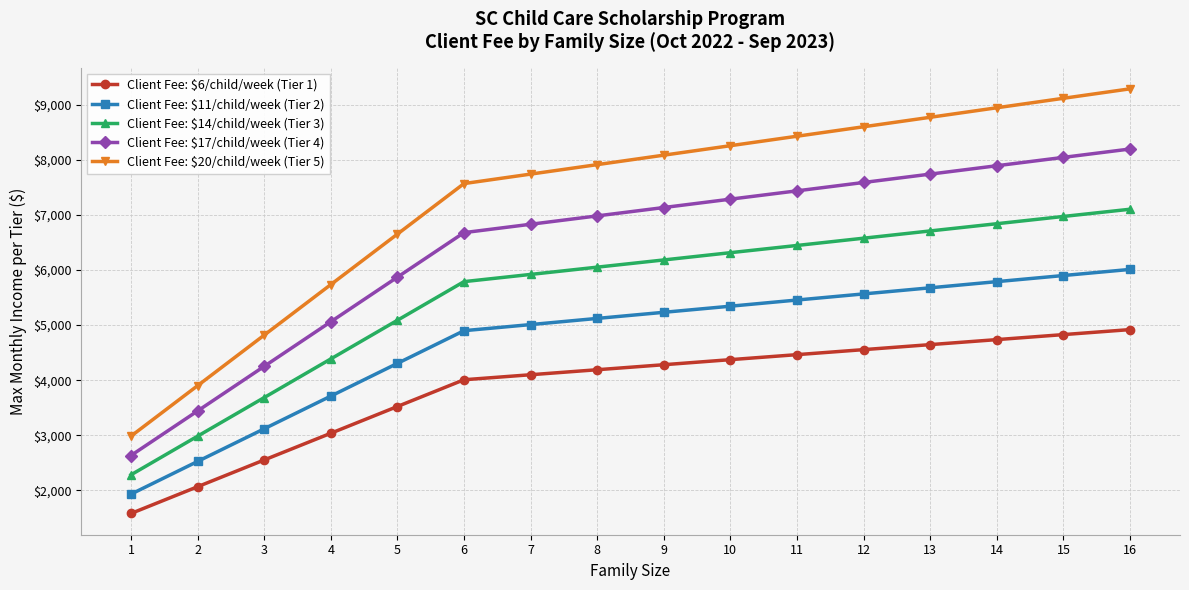

True or false: Client Fee: $6/child/week (Tier 1) and Client Fee: $17/child/week (Tier 4) intersect in this chart.

False